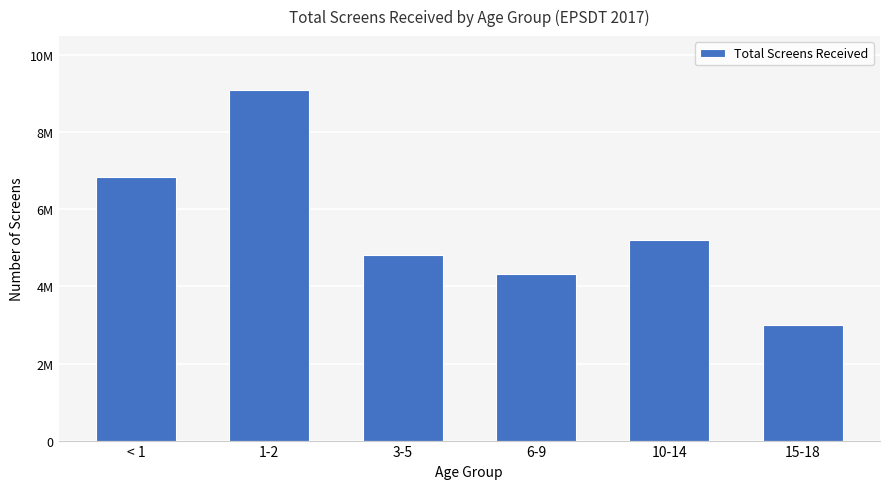

Reading left to right, extract all data points from this chart.

< 1=6833010	1-2=9097201	3-5=4812916	6-9=4332635	10-14=5201041	15-18=2998843